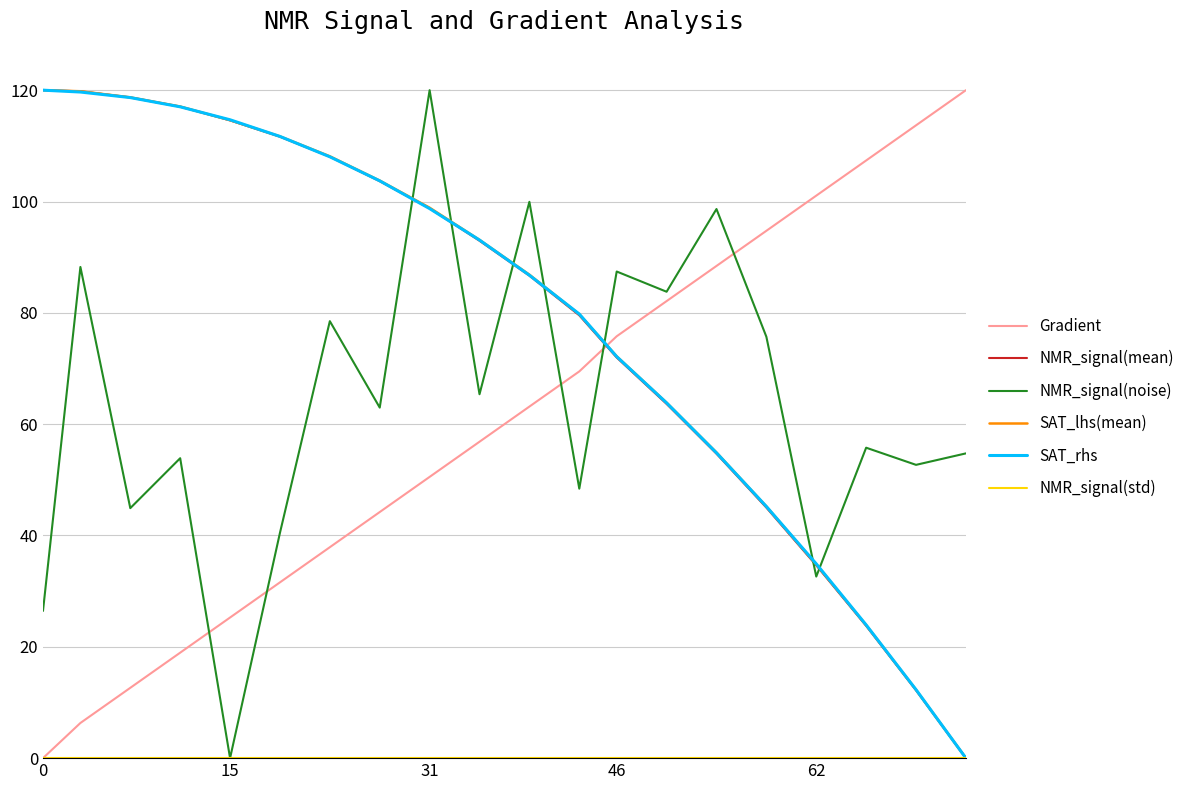

How many times do Gradient and SAT_lhs(mean) cross each other?

1